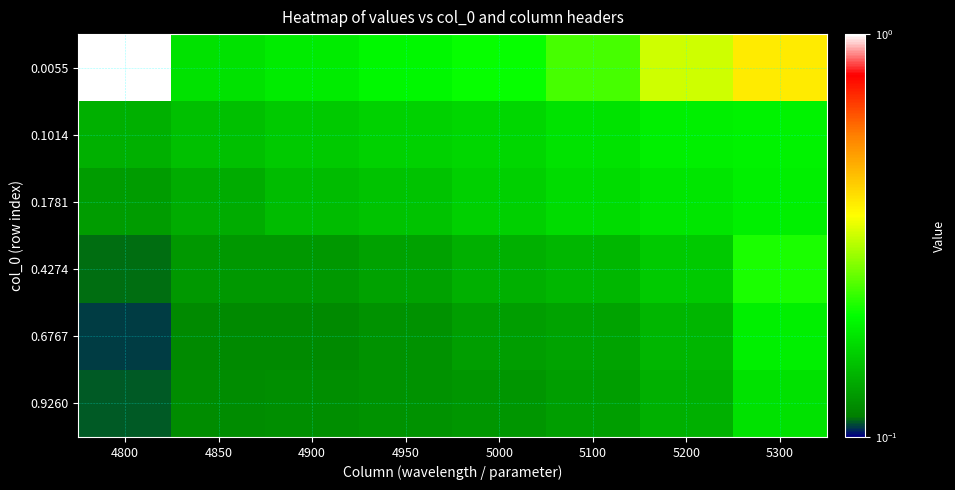

Count the number of data series in this chart.

6